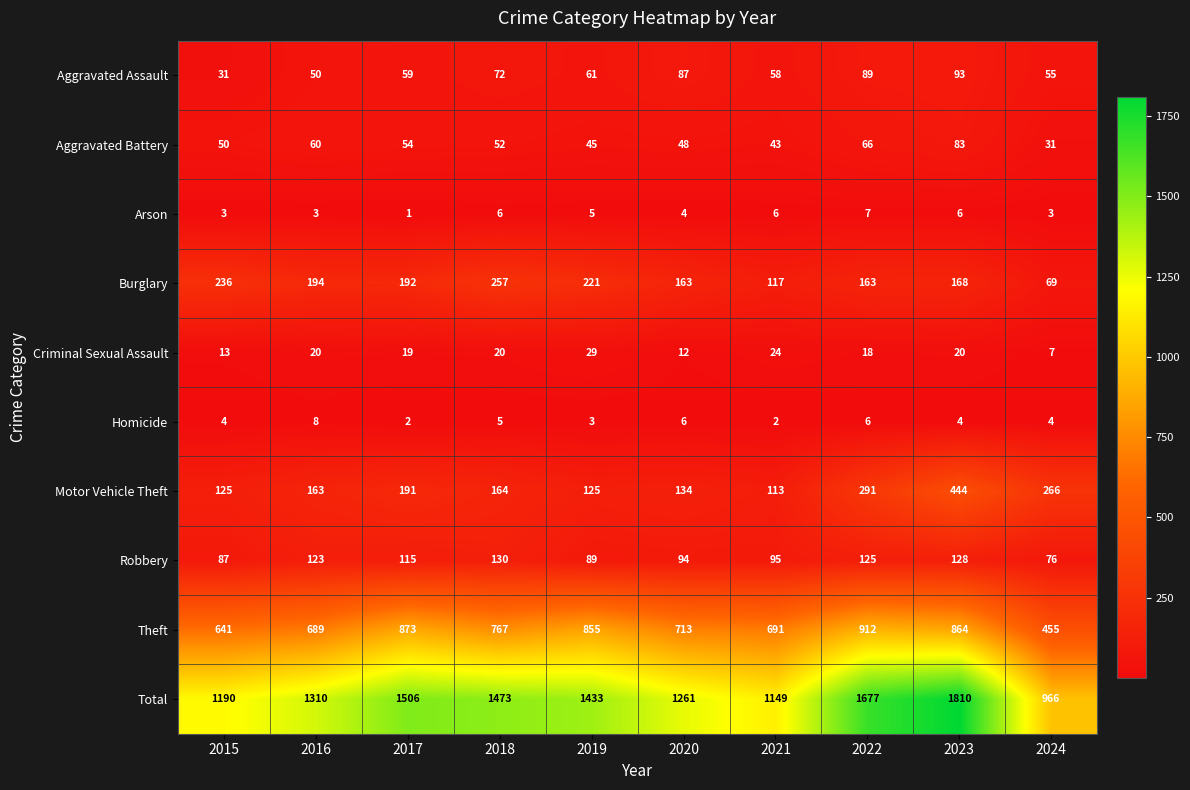

Is it true that Theft equals 689 at 2016?

True